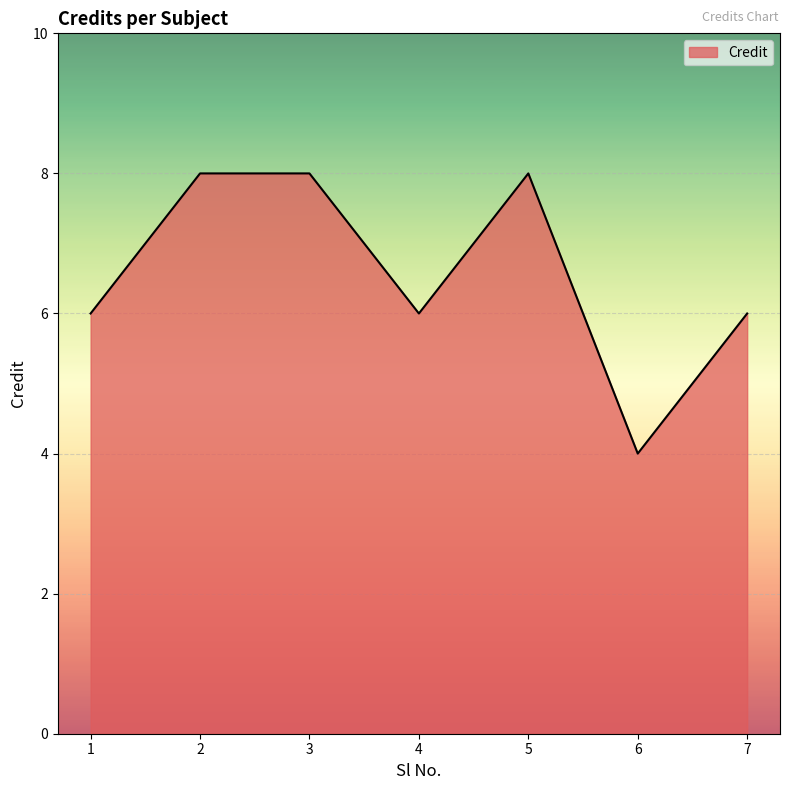

At which category does the data reach its first local valley?

4